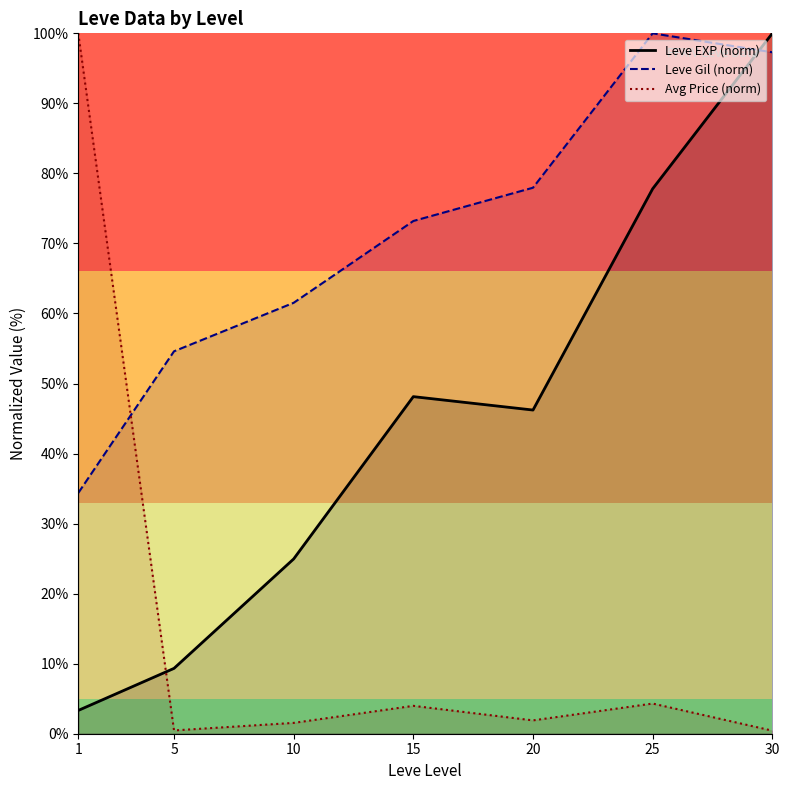

Is this an area chart (filled region under the line)?

No